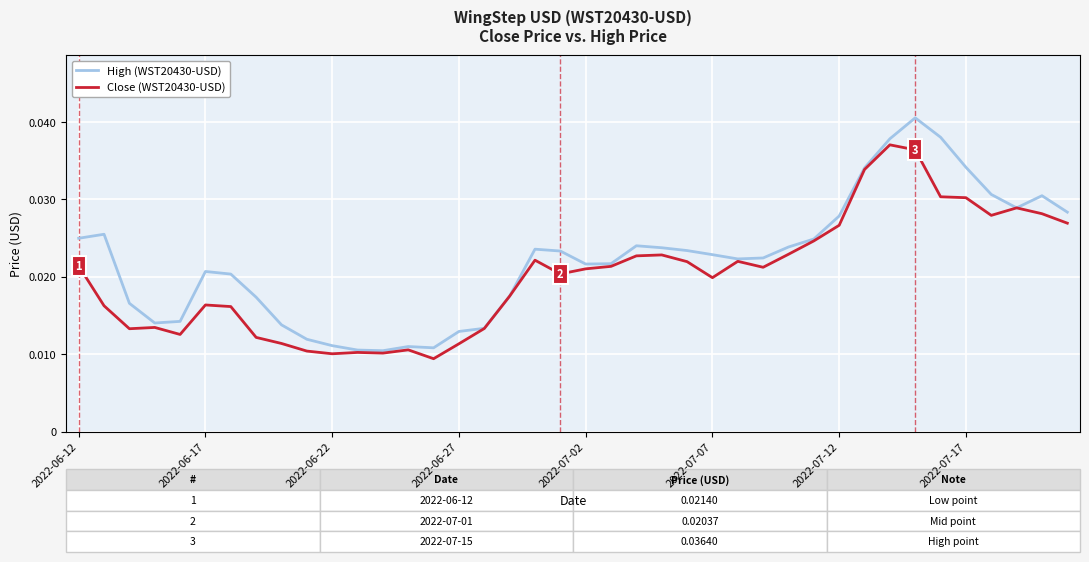

Which series has the widest spread of values?

High (WST20430-USD)